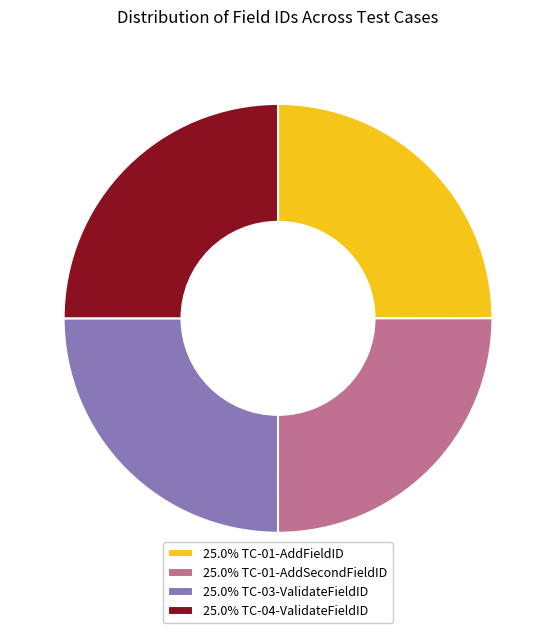

Is 25.0% TC-04-ValidateFieldID the majority of the pie?

No